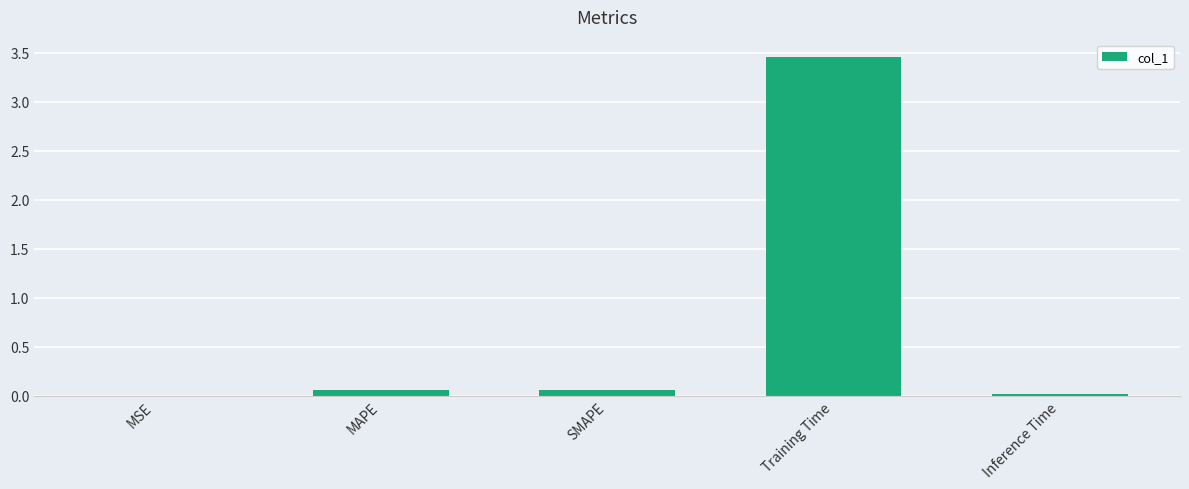

Between Training Time and MAPE, which is larger?

Training Time